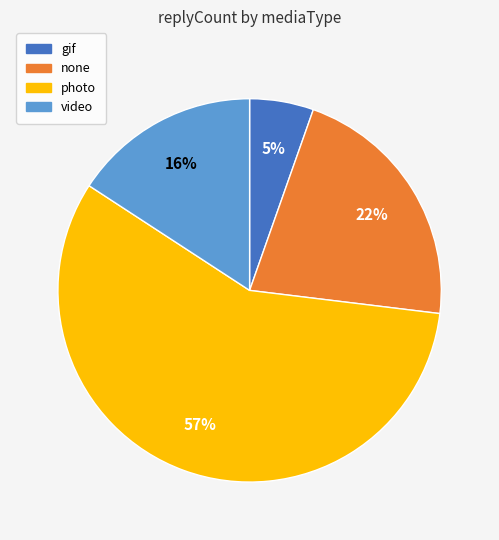

How many slices are in this pie chart?

4